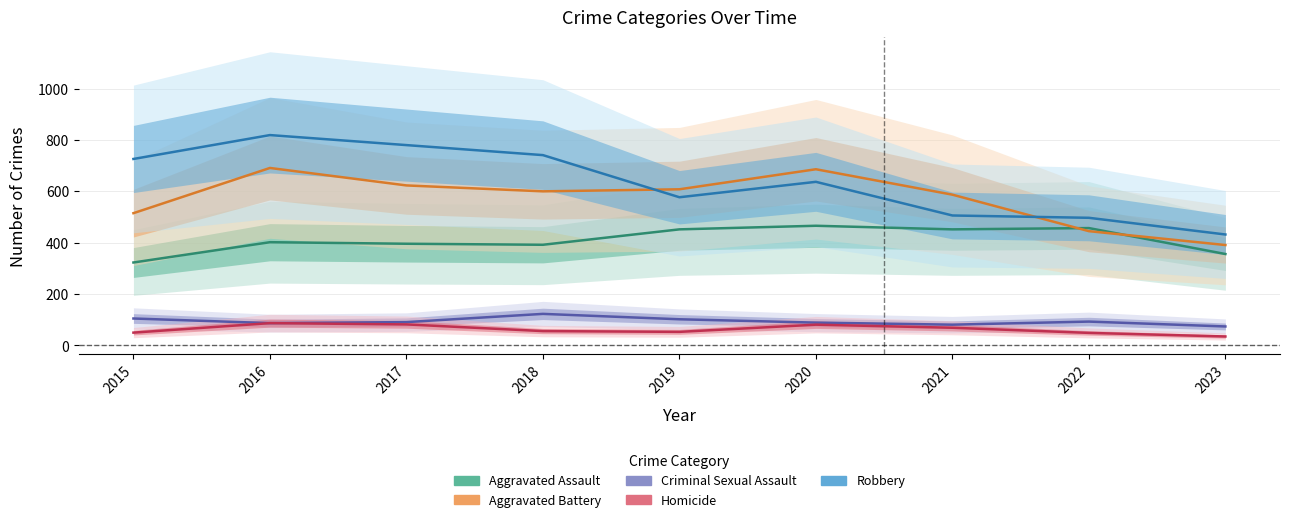

True or false: Aggravated Battery and Criminal Sexual Assault cross at least once.

False